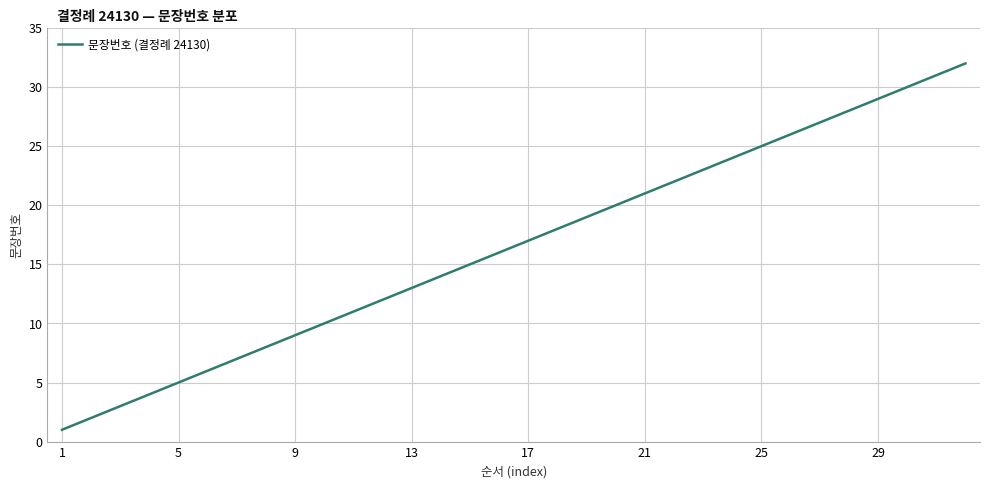

What is the maximum value shown in the chart?

32